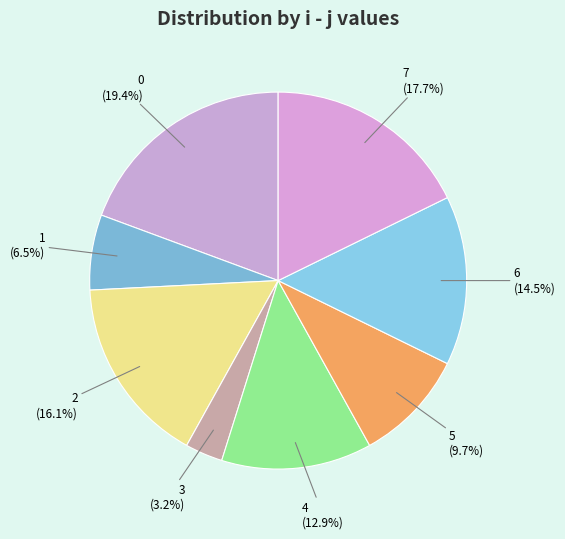

To the nearest percent, what is the average slice percentage?

12%